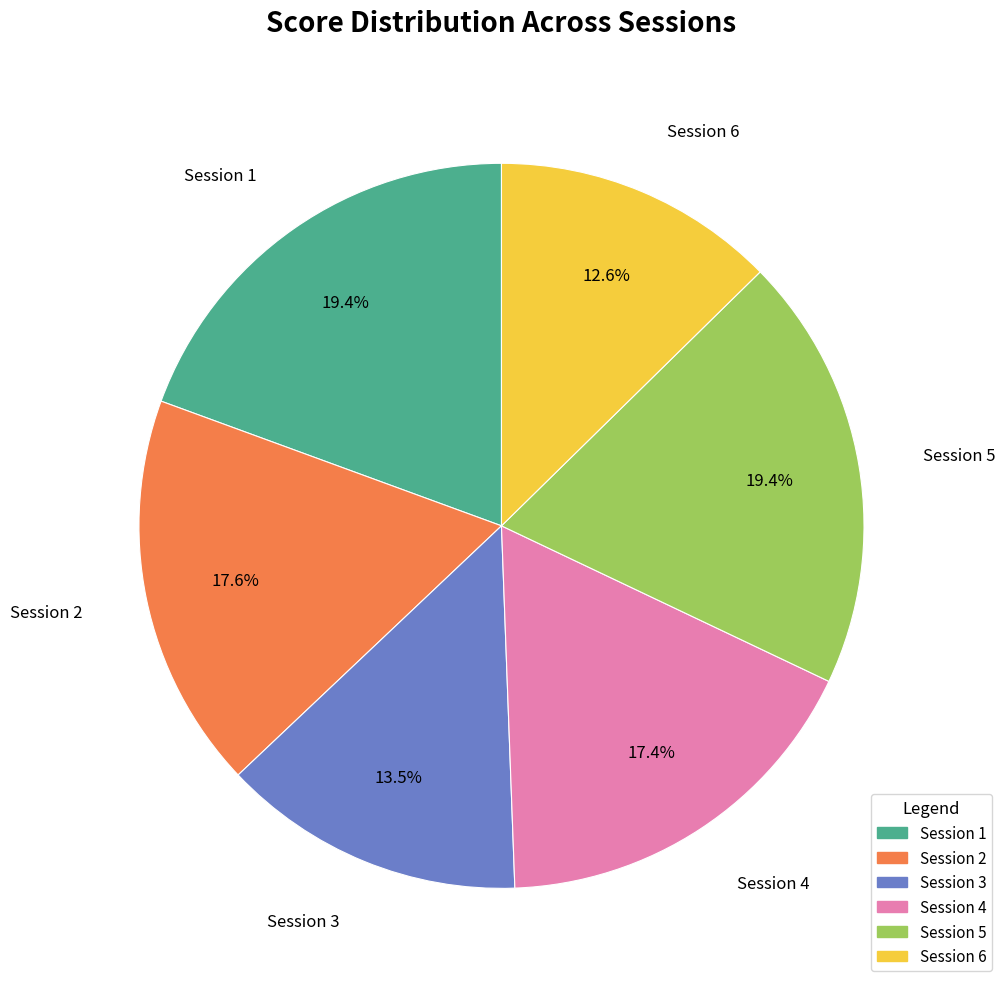

Is there any slice that represents more than half of the pie?

No